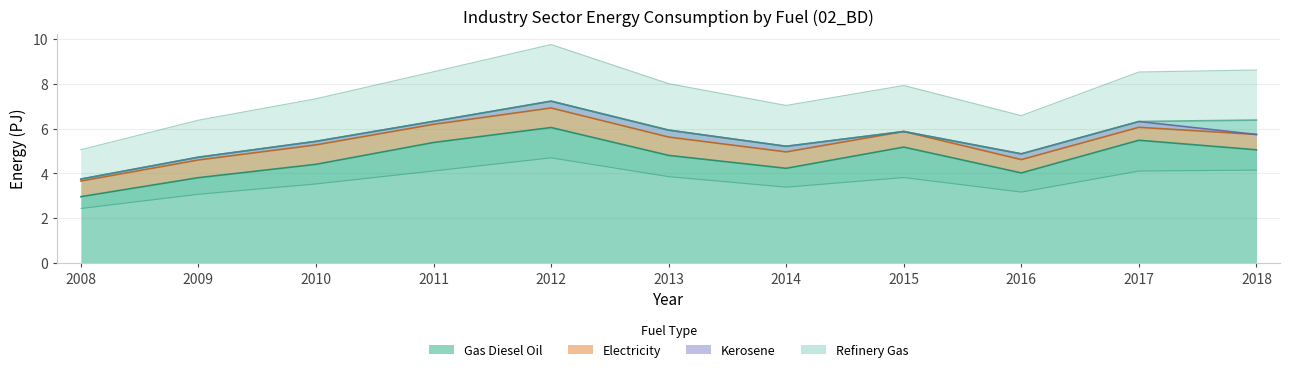

Which category has the highest value in the gas_diesel_oil series?

2012